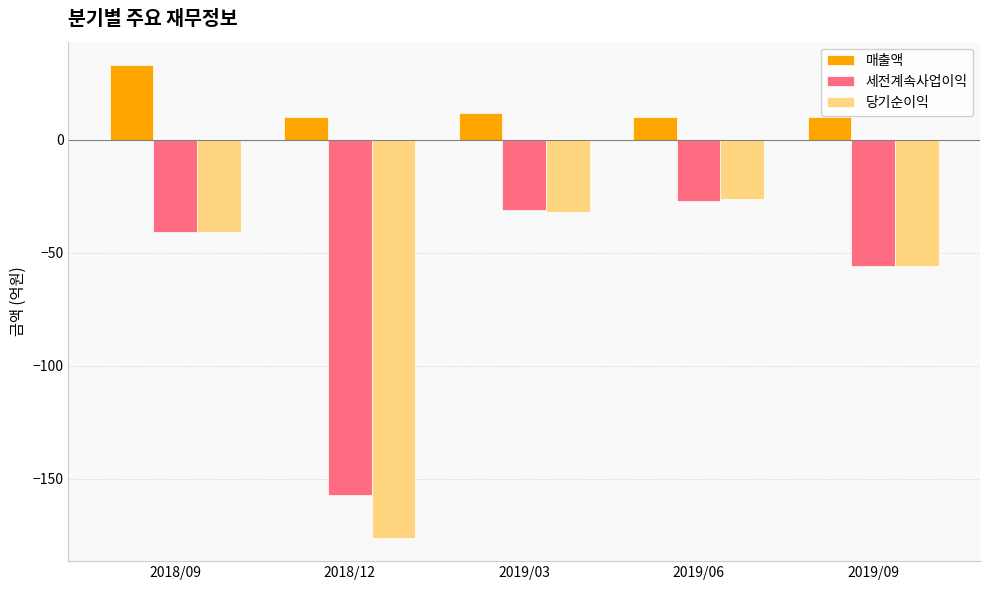

What are all the series names shown in the legend?

매출액, 세전계속사업이익, 당기순이익